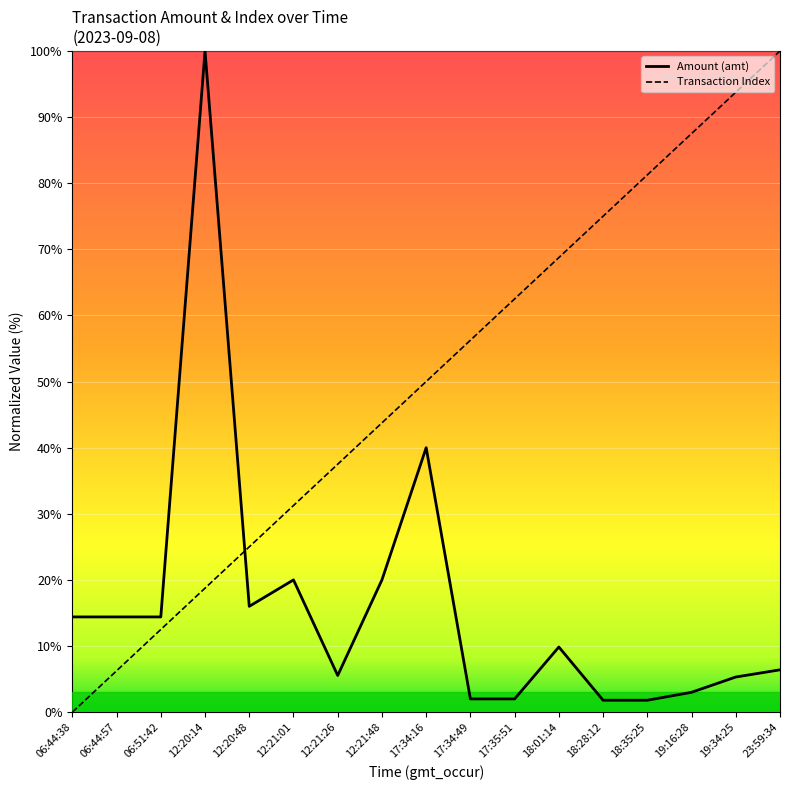

What is the total value across all series at 12:20:48?

41.0